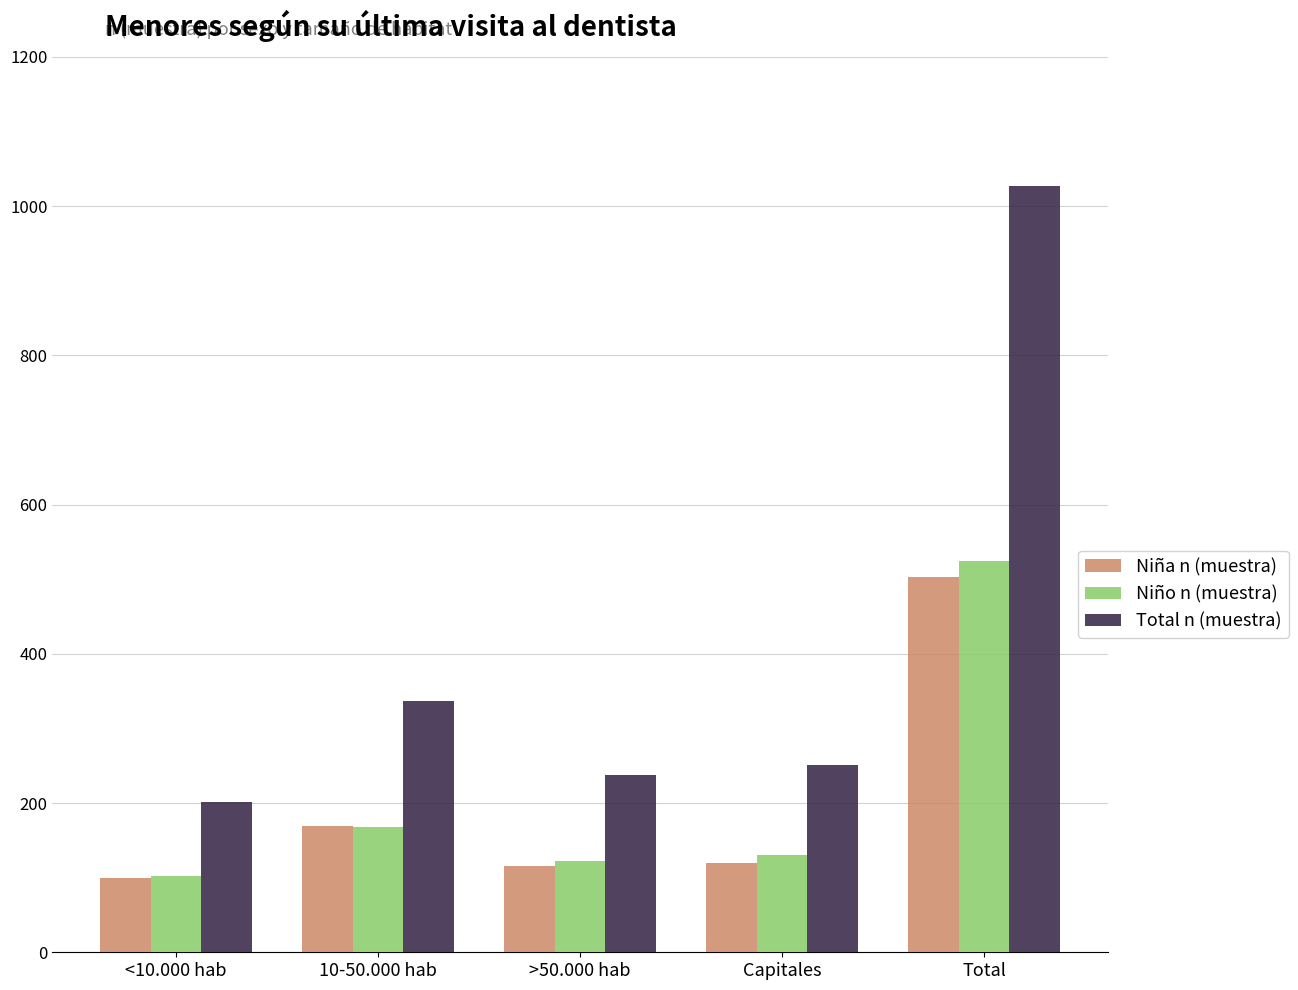

Rank the series by their maximum value, from lowest to highest.

Niña n (muestra), Niño n (muestra), Total n (muestra)